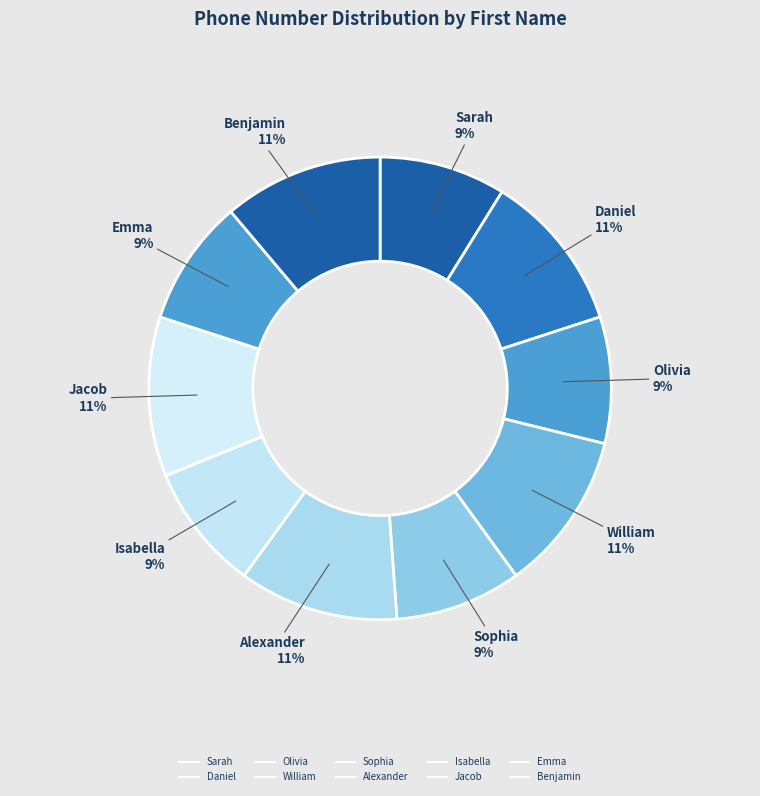

Which category has the biggest portion of the pie?

Daniel